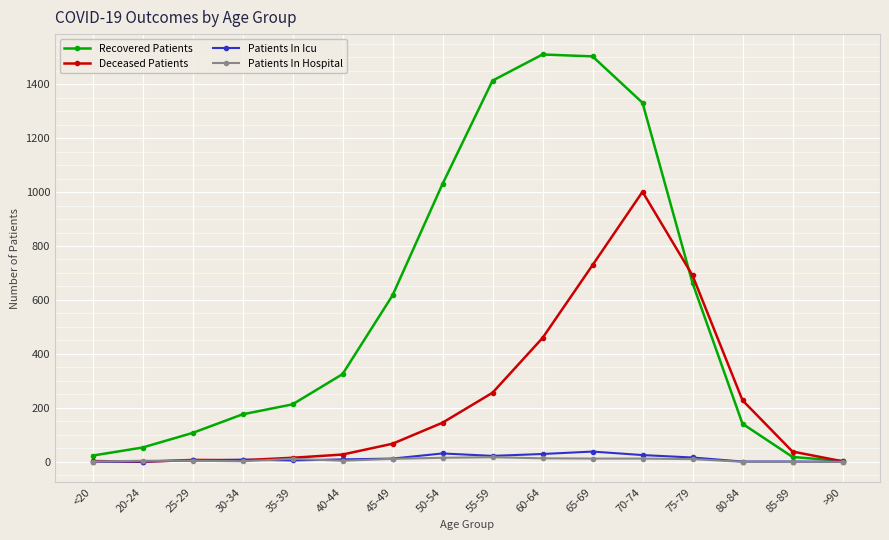

What is the difference between the highest and lowest values at 20-24?

53